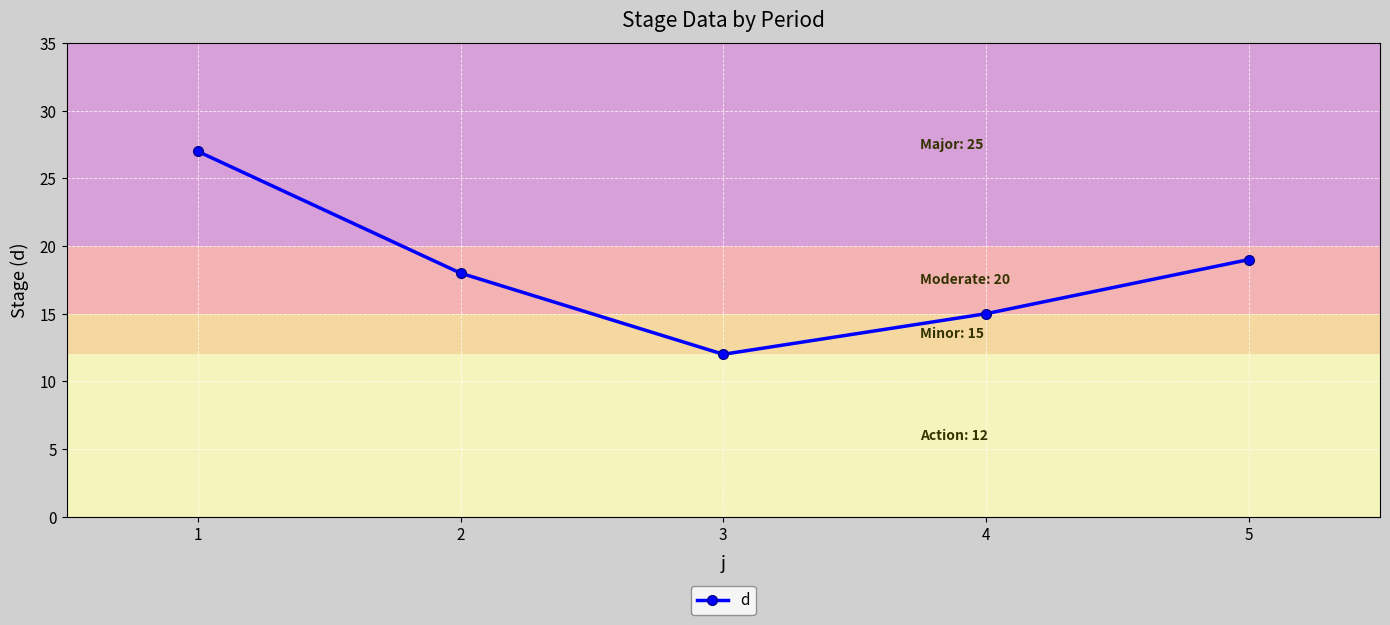

The value at 2 is 18. True or false?

True